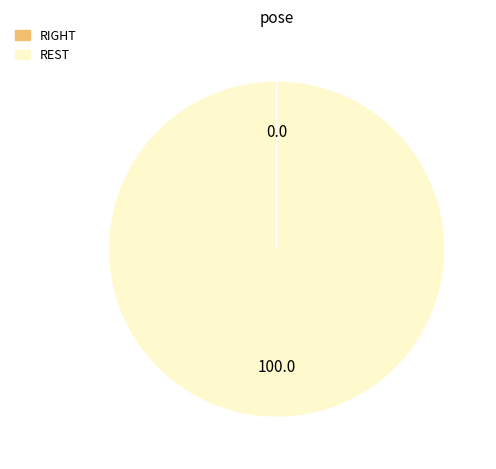

Which slice is the largest?

REST